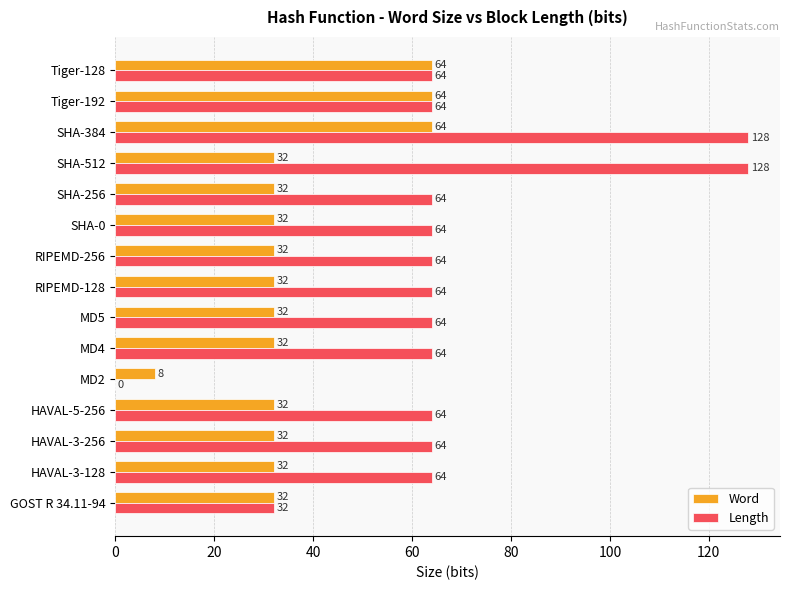

What is the highest value of the Length series?

128